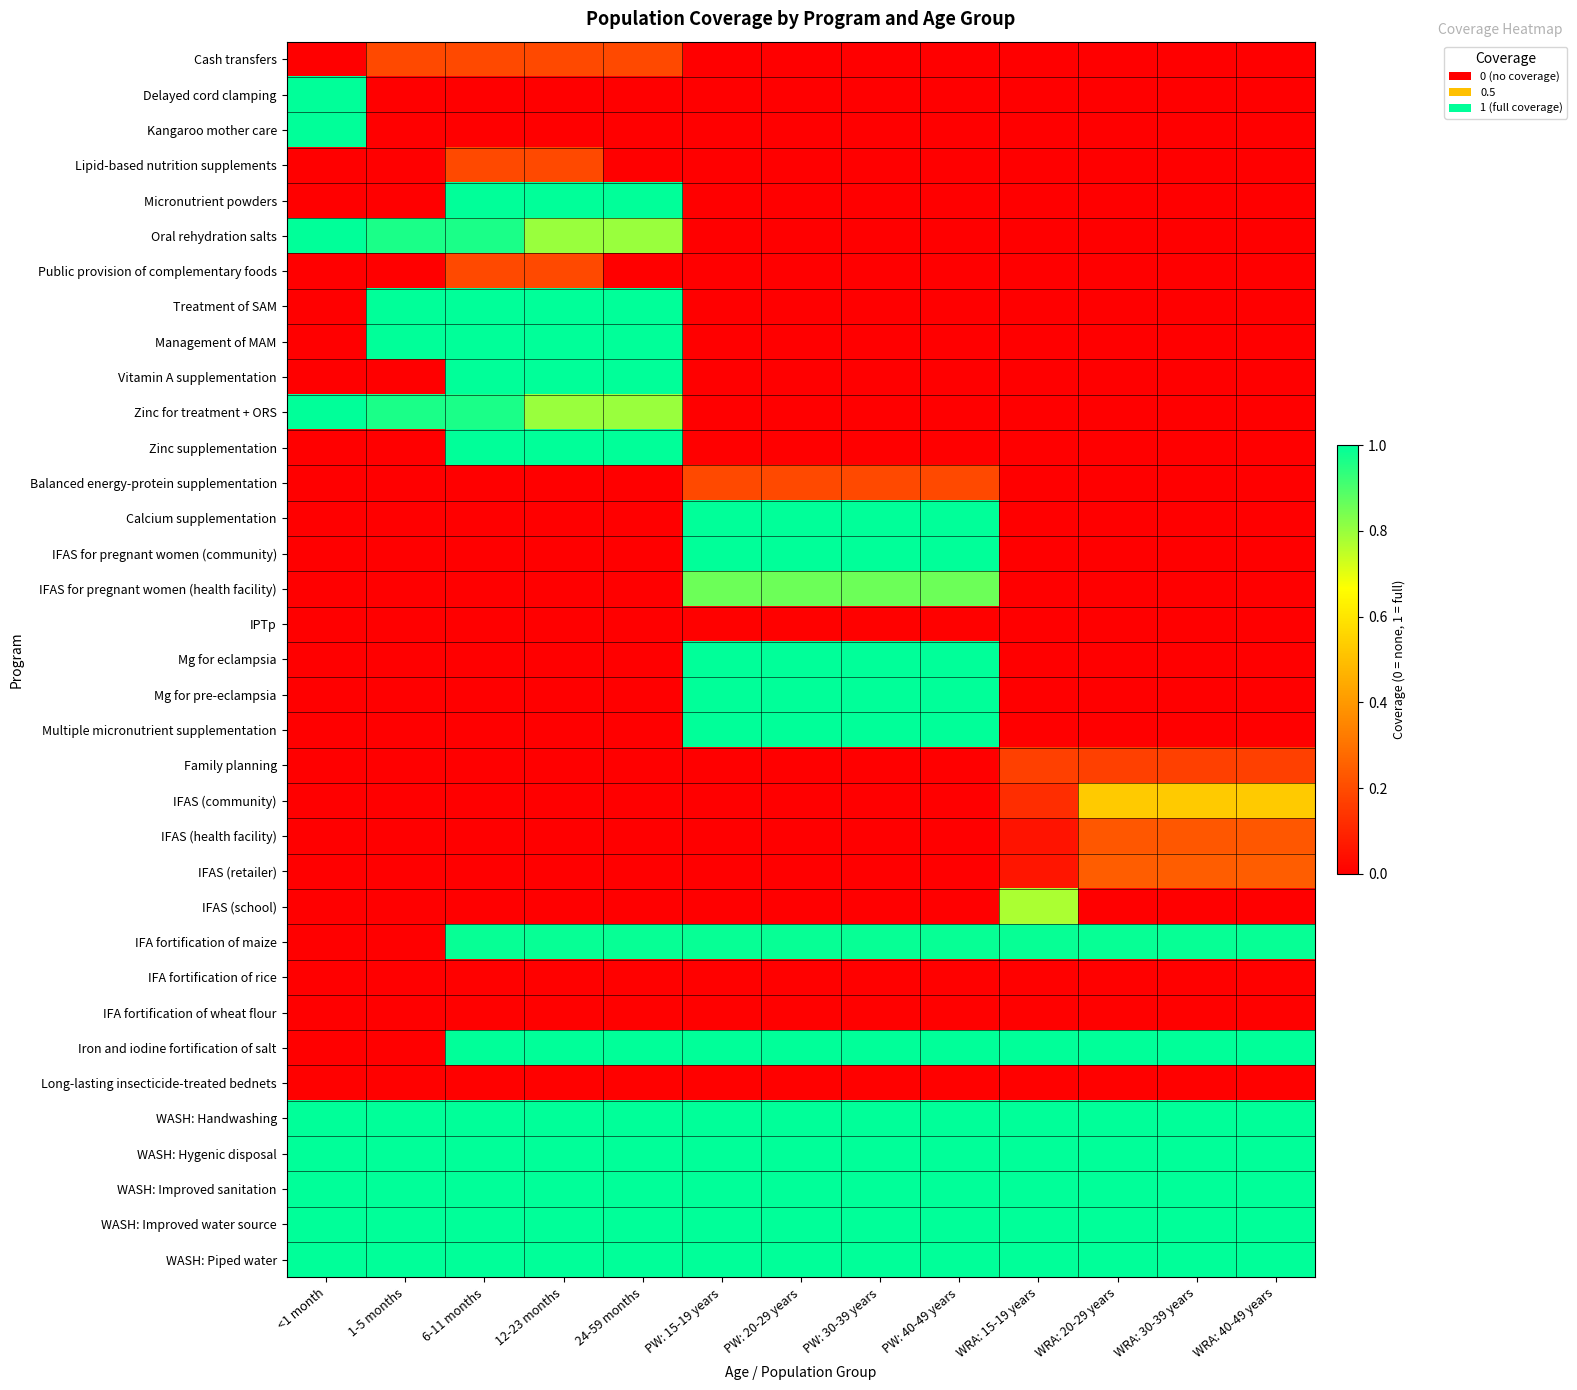

Reading left to right, what are all the values shown in this chart?

Cash transfers: <1 month=0.0	1-5 months=0.2	6-11 months=0.2	12-23 months=0.2	24-59 months=0.2	PW: 15-19 years=0.0	PW: 20-29 years=0.0	PW: 30-39 years=0.0	PW: 40-49 years=0.0	WRA: 15-19 years=0.0	WRA: 20-29 years=0.0	WRA: 30-39 years=0.0	WRA: 40-49 years=0.0
Delayed cord clamping: <1 month=1.0	1-5 months=0.0	6-11 months=0.0	12-23 months=0.0	24-59 months=0.0	PW: 15-19 years=0.0	PW: 20-29 years=0.0	PW: 30-39 years=0.0	PW: 40-49 years=0.0	WRA: 15-19 years=0.0	WRA: 20-29 years=0.0	WRA: 30-39 years=0.0	WRA: 40-49 years=0.0
Kangaroo mother care: <1 month=1.0	1-5 months=0.0	6-11 months=0.0	12-23 months=0.0	24-59 months=0.0	PW: 15-19 years=0.0	PW: 20-29 years=0.0	PW: 30-39 years=0.0	PW: 40-49 years=0.0	WRA: 15-19 years=0.0	WRA: 20-29 years=0.0	WRA: 30-39 years=0.0	WRA: 40-49 years=0.0
Lipid-based nutrition supplements: <1 month=0.0	1-5 months=0.0	6-11 months=0.2	12-23 months=0.2	24-59 months=0.0	PW: 15-19 years=0.0	PW: 20-29 years=0.0	PW: 30-39 years=0.0	PW: 40-49 years=0.0	WRA: 15-19 years=0.0	WRA: 20-29 years=0.0	WRA: 30-39 years=0.0	WRA: 40-49 years=0.0
Micronutrient powders: <1 month=0.0	1-5 months=0.0	6-11 months=1.0	12-23 months=1.0	24-59 months=1.0	PW: 15-19 years=0.0	PW: 20-29 years=0.0	PW: 30-39 years=0.0	PW: 40-49 years=0.0	WRA: 15-19 years=0.0	WRA: 20-29 years=0.0	WRA: 30-39 years=0.0	WRA: 40-49 years=0.0
Oral rehydration salts: <1 month=1.0	1-5 months=1.0	6-11 months=1.0	12-23 months=0.8	24-59 months=0.8	PW: 15-19 years=0.0	PW: 20-29 years=0.0	PW: 30-39 years=0.0	PW: 40-49 years=0.0	WRA: 15-19 years=0.0	WRA: 20-29 years=0.0	WRA: 30-39 years=0.0	WRA: 40-49 years=0.0
Public provision of complementary foods: <1 month=0.0	1-5 months=0.0	6-11 months=0.2	12-23 months=0.2	24-59 months=0.0	PW: 15-19 years=0.0	PW: 20-29 years=0.0	PW: 30-39 years=0.0	PW: 40-49 years=0.0	WRA: 15-19 years=0.0	WRA: 20-29 years=0.0	WRA: 30-39 years=0.0	WRA: 40-49 years=0.0
Treatment of SAM: <1 month=0.0	1-5 months=1.0	6-11 months=1.0	12-23 months=1.0	24-59 months=1.0	PW: 15-19 years=0.0	PW: 20-29 years=0.0	PW: 30-39 years=0.0	PW: 40-49 years=0.0	WRA: 15-19 years=0.0	WRA: 20-29 years=0.0	WRA: 30-39 years=0.0	WRA: 40-49 years=0.0
Management of MAM: <1 month=0.0	1-5 months=1.0	6-11 months=1.0	12-23 months=1.0	24-59 months=1.0	PW: 15-19 years=0.0	PW: 20-29 years=0.0	PW: 30-39 years=0.0	PW: 40-49 years=0.0	WRA: 15-19 years=0.0	WRA: 20-29 years=0.0	WRA: 30-39 years=0.0	WRA: 40-49 years=0.0
Vitamin A supplementation: <1 month=0.0	1-5 months=0.0	6-11 months=1.0	12-23 months=1.0	24-59 months=1.0	PW: 15-19 years=0.0	PW: 20-29 years=0.0	PW: 30-39 years=0.0	PW: 40-49 years=0.0	WRA: 15-19 years=0.0	WRA: 20-29 years=0.0	WRA: 30-39 years=0.0	WRA: 40-49 years=0.0
Zinc for treatment + ORS: <1 month=1.0	1-5 months=1.0	6-11 months=1.0	12-23 months=0.8	24-59 months=0.8	PW: 15-19 years=0.0	PW: 20-29 years=0.0	PW: 30-39 years=0.0	PW: 40-49 years=0.0	WRA: 15-19 years=0.0	WRA: 20-29 years=0.0	WRA: 30-39 years=0.0	WRA: 40-49 years=0.0
Zinc supplementation: <1 month=0.0	1-5 months=0.0	6-11 months=1.0	12-23 months=1.0	24-59 months=1.0	PW: 15-19 years=0.0	PW: 20-29 years=0.0	PW: 30-39 years=0.0	PW: 40-49 years=0.0	WRA: 15-19 years=0.0	WRA: 20-29 years=0.0	WRA: 30-39 years=0.0	WRA: 40-49 years=0.0
Balanced energy-protein supplementation: <1 month=0.0	1-5 months=0.0	6-11 months=0.0	12-23 months=0.0	24-59 months=0.0	PW: 15-19 years=0.2	PW: 20-29 years=0.2	PW: 30-39 years=0.2	PW: 40-49 years=0.2	WRA: 15-19 years=0.0	WRA: 20-29 years=0.0	WRA: 30-39 years=0.0	WRA: 40-49 years=0.0
Calcium supplementation: <1 month=0.0	1-5 months=0.0	6-11 months=0.0	12-23 months=0.0	24-59 months=0.0	PW: 15-19 years=1.0	PW: 20-29 years=1.0	PW: 30-39 years=1.0	PW: 40-49 years=1.0	WRA: 15-19 years=0.0	WRA: 20-29 years=0.0	WRA: 30-39 years=0.0	WRA: 40-49 years=0.0
IFAS for pregnant women (community): <1 month=0.0	1-5 months=0.0	6-11 months=0.0	12-23 months=0.0	24-59 months=0.0	PW: 15-19 years=1.0	PW: 20-29 years=1.0	PW: 30-39 years=1.0	PW: 40-49 years=1.0	WRA: 15-19 years=0.0	WRA: 20-29 years=0.0	WRA: 30-39 years=0.0	WRA: 40-49 years=0.0
IFAS for pregnant women (health facility): <1 month=0.0	1-5 months=0.0	6-11 months=0.0	12-23 months=0.0	24-59 months=0.0	PW: 15-19 years=0.9	PW: 20-29 years=0.9	PW: 30-39 years=0.9	PW: 40-49 years=0.9	WRA: 15-19 years=0.0	WRA: 20-29 years=0.0	WRA: 30-39 years=0.0	WRA: 40-49 years=0.0
IPTp: <1 month=0.0	1-5 months=0.0	6-11 months=0.0	12-23 months=0.0	24-59 months=0.0	PW: 15-19 years=0.0	PW: 20-29 years=0.0	PW: 30-39 years=0.0	PW: 40-49 years=0.0	WRA: 15-19 years=0.0	WRA: 20-29 years=0.0	WRA: 30-39 years=0.0	WRA: 40-49 years=0.0
Mg for eclampsia: <1 month=0.0	1-5 months=0.0	6-11 months=0.0	12-23 months=0.0	24-59 months=0.0	PW: 15-19 years=1.0	PW: 20-29 years=1.0	PW: 30-39 years=1.0	PW: 40-49 years=1.0	WRA: 15-19 years=0.0	WRA: 20-29 years=0.0	WRA: 30-39 years=0.0	WRA: 40-49 years=0.0
Mg for pre-eclampsia: <1 month=0.0	1-5 months=0.0	6-11 months=0.0	12-23 months=0.0	24-59 months=0.0	PW: 15-19 years=1.0	PW: 20-29 years=1.0	PW: 30-39 years=1.0	PW: 40-49 years=1.0	WRA: 15-19 years=0.0	WRA: 20-29 years=0.0	WRA: 30-39 years=0.0	WRA: 40-49 years=0.0
Multiple micronutrient supplementation: <1 month=0.0	1-5 months=0.0	6-11 months=0.0	12-23 months=0.0	24-59 months=0.0	PW: 15-19 years=1.0	PW: 20-29 years=1.0	PW: 30-39 years=1.0	PW: 40-49 years=1.0	WRA: 15-19 years=0.0	WRA: 20-29 years=0.0	WRA: 30-39 years=0.0	WRA: 40-49 years=0.0
Family planning: <1 month=0.0	1-5 months=0.0	6-11 months=0.0	12-23 months=0.0	24-59 months=0.0	PW: 15-19 years=0.0	PW: 20-29 years=0.0	PW: 30-39 years=0.0	PW: 40-49 years=0.0	WRA: 15-19 years=0.2	WRA: 20-29 years=0.2	WRA: 30-39 years=0.2	WRA: 40-49 years=0.2
IFAS (community): <1 month=0.0	1-5 months=0.0	6-11 months=0.0	12-23 months=0.0	24-59 months=0.0	PW: 15-19 years=0.0	PW: 20-29 years=0.0	PW: 30-39 years=0.0	PW: 40-49 years=0.0	WRA: 15-19 years=0.1	WRA: 20-29 years=0.5	WRA: 30-39 years=0.5	WRA: 40-49 years=0.5
IFAS (health facility): <1 month=0.0	1-5 months=0.0	6-11 months=0.0	12-23 months=0.0	24-59 months=0.0	PW: 15-19 years=0.0	PW: 20-29 years=0.0	PW: 30-39 years=0.0	PW: 40-49 years=0.0	WRA: 15-19 years=0.1	WRA: 20-29 years=0.2	WRA: 30-39 years=0.2	WRA: 40-49 years=0.2
IFAS (retailer): <1 month=0.0	1-5 months=0.0	6-11 months=0.0	12-23 months=0.0	24-59 months=0.0	PW: 15-19 years=0.0	PW: 20-29 years=0.0	PW: 30-39 years=0.0	PW: 40-49 years=0.0	WRA: 15-19 years=0.1	WRA: 20-29 years=0.2	WRA: 30-39 years=0.2	WRA: 40-49 years=0.2
IFAS (school): <1 month=0.0	1-5 months=0.0	6-11 months=0.0	12-23 months=0.0	24-59 months=0.0	PW: 15-19 years=0.0	PW: 20-29 years=0.0	PW: 30-39 years=0.0	PW: 40-49 years=0.0	WRA: 15-19 years=0.8	WRA: 20-29 years=0.0	WRA: 30-39 years=0.0	WRA: 40-49 years=0.0
IFA fortification of maize: <1 month=0.0	1-5 months=0.0	6-11 months=1.0	12-23 months=1.0	24-59 months=1.0	PW: 15-19 years=1.0	PW: 20-29 years=1.0	PW: 30-39 years=1.0	PW: 40-49 years=1.0	WRA: 15-19 years=1.0	WRA: 20-29 years=1.0	WRA: 30-39 years=1.0	WRA: 40-49 years=1.0
IFA fortification of rice: <1 month=0.0	1-5 months=0.0	6-11 months=0.0	12-23 months=0.0	24-59 months=0.0	PW: 15-19 years=0.0	PW: 20-29 years=0.0	PW: 30-39 years=0.0	PW: 40-49 years=0.0	WRA: 15-19 years=0.0	WRA: 20-29 years=0.0	WRA: 30-39 years=0.0	WRA: 40-49 years=0.0
IFA fortification of wheat flour: <1 month=0.0	1-5 months=0.0	6-11 months=0.0	12-23 months=0.0	24-59 months=0.0	PW: 15-19 years=0.0	PW: 20-29 years=0.0	PW: 30-39 years=0.0	PW: 40-49 years=0.0	WRA: 15-19 years=0.0	WRA: 20-29 years=0.0	WRA: 30-39 years=0.0	WRA: 40-49 years=0.0
Iron and iodine fortification of salt: <1 month=0.0	1-5 months=0.0	6-11 months=1.0	12-23 months=1.0	24-59 months=1.0	PW: 15-19 years=1.0	PW: 20-29 years=1.0	PW: 30-39 years=1.0	PW: 40-49 years=1.0	WRA: 15-19 years=1.0	WRA: 20-29 years=1.0	WRA: 30-39 years=1.0	WRA: 40-49 years=1.0
Long-lasting insecticide-treated bednets: <1 month=0.0	1-5 months=0.0	6-11 months=0.0	12-23 months=0.0	24-59 months=0.0	PW: 15-19 years=0.0	PW: 20-29 years=0.0	PW: 30-39 years=0.0	PW: 40-49 years=0.0	WRA: 15-19 years=0.0	WRA: 20-29 years=0.0	WRA: 30-39 years=0.0	WRA: 40-49 years=0.0
WASH: Handwashing: <1 month=1.0	1-5 months=1.0	6-11 months=1.0	12-23 months=1.0	24-59 months=1.0	PW: 15-19 years=1.0	PW: 20-29 years=1.0	PW: 30-39 years=1.0	PW: 40-49 years=1.0	WRA: 15-19 years=1.0	WRA: 20-29 years=1.0	WRA: 30-39 years=1.0	WRA: 40-49 years=1.0
WASH: Hygenic disposal: <1 month=1.0	1-5 months=1.0	6-11 months=1.0	12-23 months=1.0	24-59 months=1.0	PW: 15-19 years=1.0	PW: 20-29 years=1.0	PW: 30-39 years=1.0	PW: 40-49 years=1.0	WRA: 15-19 years=1.0	WRA: 20-29 years=1.0	WRA: 30-39 years=1.0	WRA: 40-49 years=1.0
WASH: Improved sanitation: <1 month=1.0	1-5 months=1.0	6-11 months=1.0	12-23 months=1.0	24-59 months=1.0	PW: 15-19 years=1.0	PW: 20-29 years=1.0	PW: 30-39 years=1.0	PW: 40-49 years=1.0	WRA: 15-19 years=1.0	WRA: 20-29 years=1.0	WRA: 30-39 years=1.0	WRA: 40-49 years=1.0
WASH: Improved water source: <1 month=1.0	1-5 months=1.0	6-11 months=1.0	12-23 months=1.0	24-59 months=1.0	PW: 15-19 years=1.0	PW: 20-29 years=1.0	PW: 30-39 years=1.0	PW: 40-49 years=1.0	WRA: 15-19 years=1.0	WRA: 20-29 years=1.0	WRA: 30-39 years=1.0	WRA: 40-49 years=1.0
WASH: Piped water: <1 month=1.0	1-5 months=1.0	6-11 months=1.0	12-23 months=1.0	24-59 months=1.0	PW: 15-19 years=1.0	PW: 20-29 years=1.0	PW: 30-39 years=1.0	PW: 40-49 years=1.0	WRA: 15-19 years=1.0	WRA: 20-29 years=1.0	WRA: 30-39 years=1.0	WRA: 40-49 years=1.0